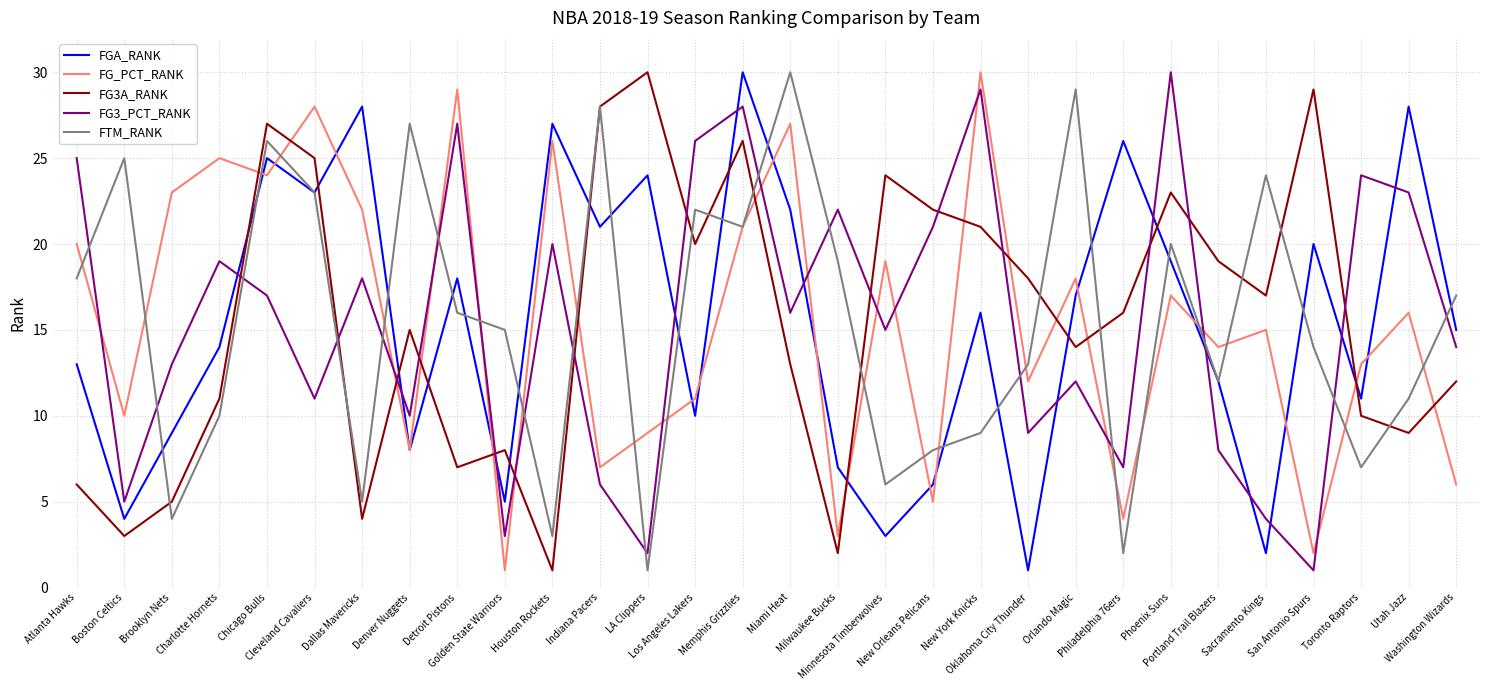

Between which two adjacent categories do FG3_PCT_RANK and FGA_RANK first intersect?

Charlotte Hornets and Chicago Bulls